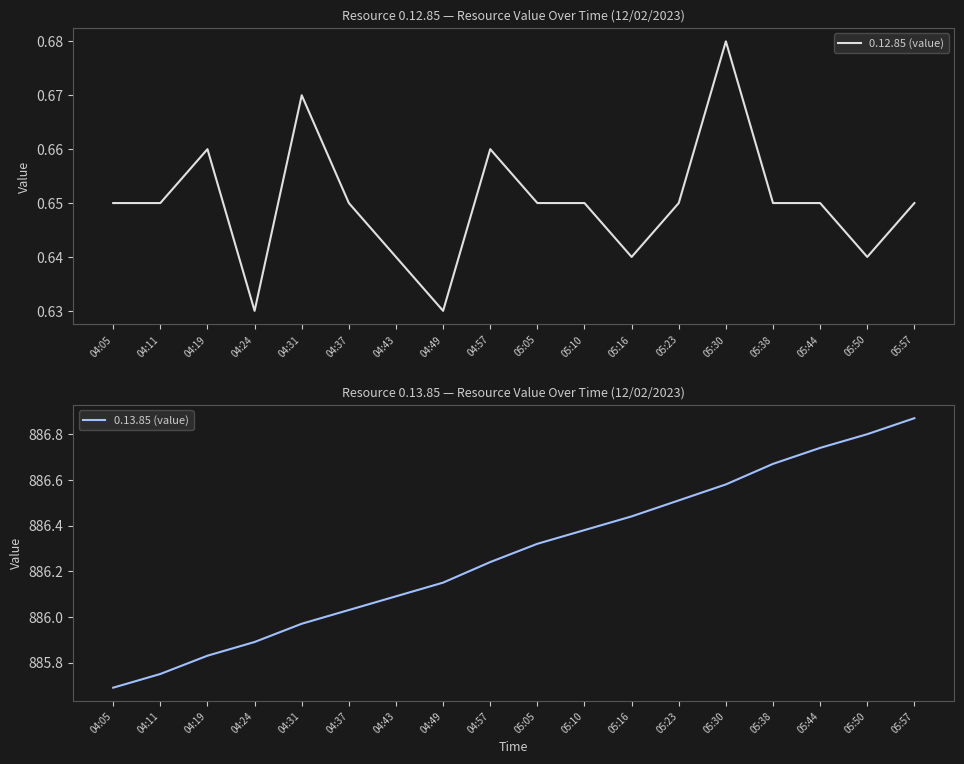

Where is the first local maximum for 0.12.85 (value)?

04:19